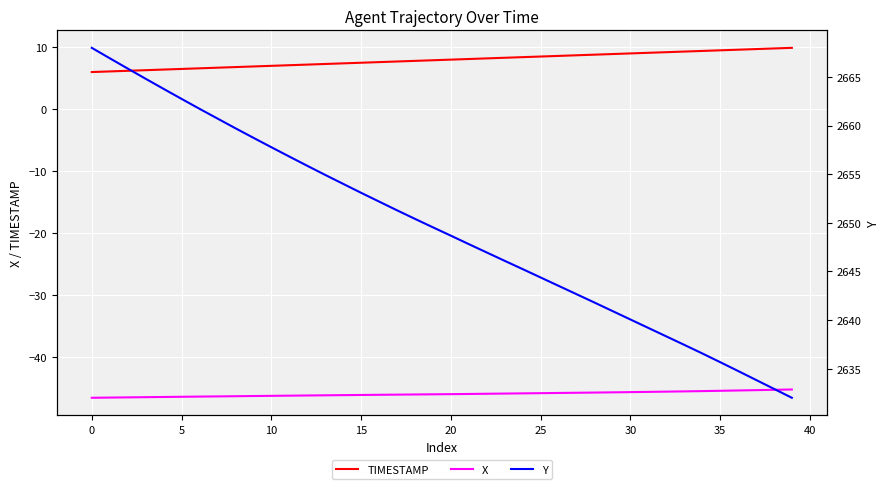

What is the spread (max minus min) of values at 27?

2688.3